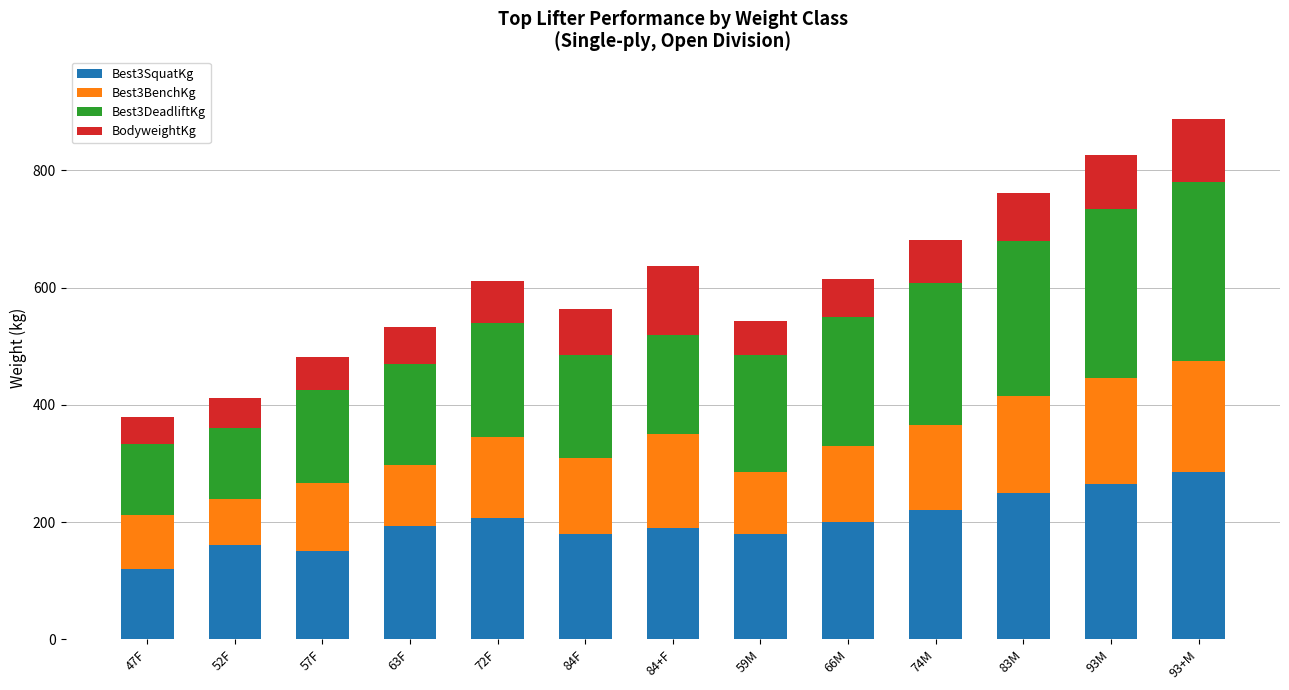

Which category has the lowest value in the Best3SquatKg series?

47F